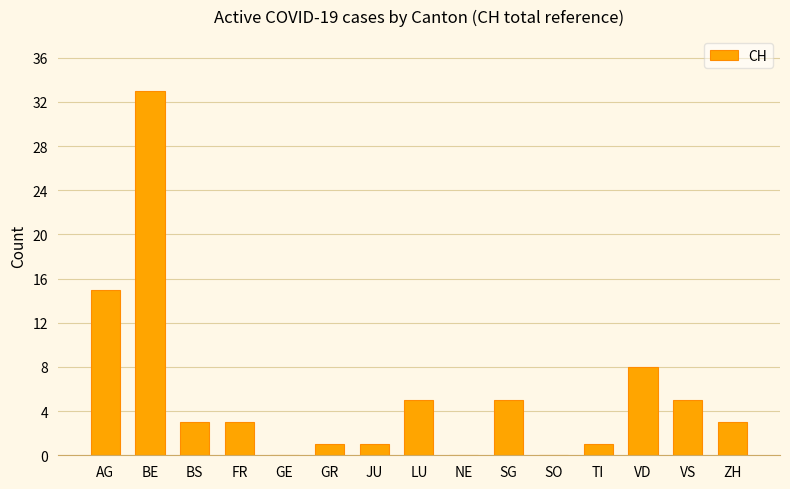

True or false: the data shows 1 at JU.

True